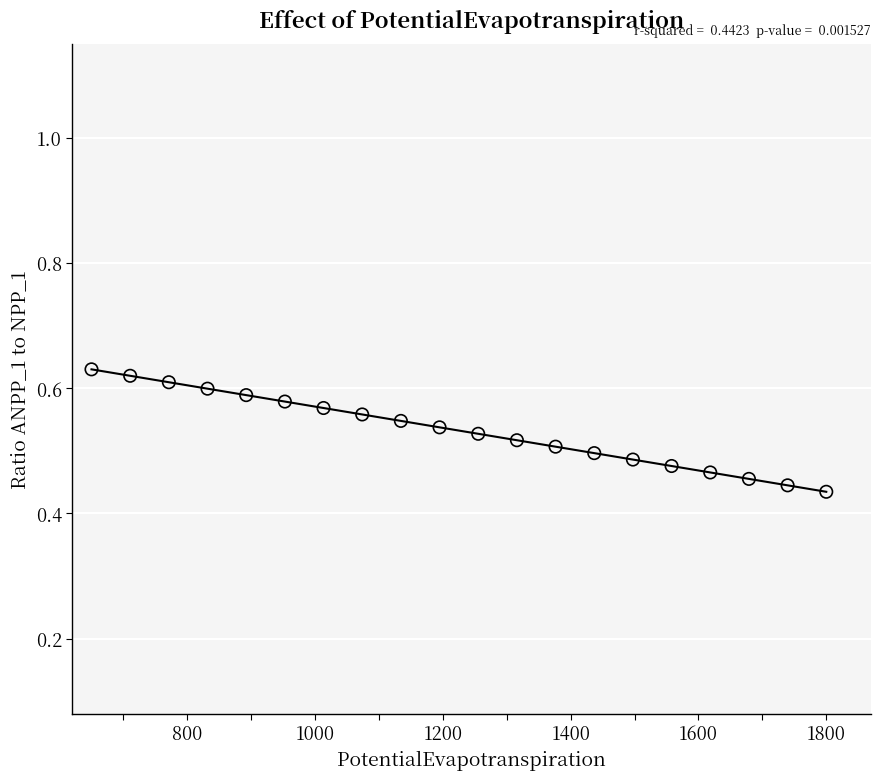

What is the range of X values (max minus min)?

1150.0